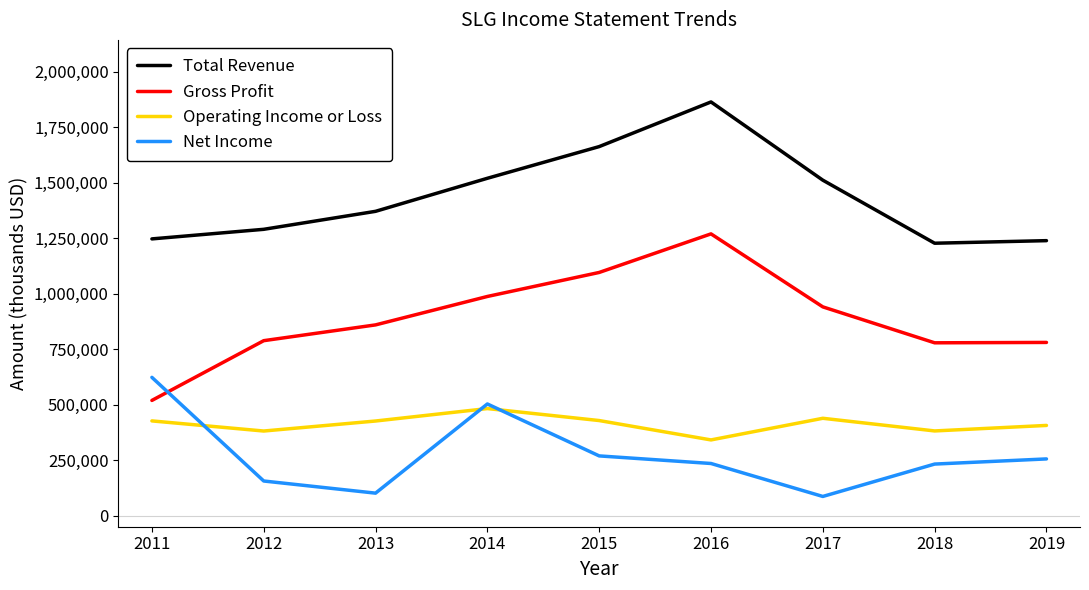

What is the spread (max minus min) of values at 2018?

995100